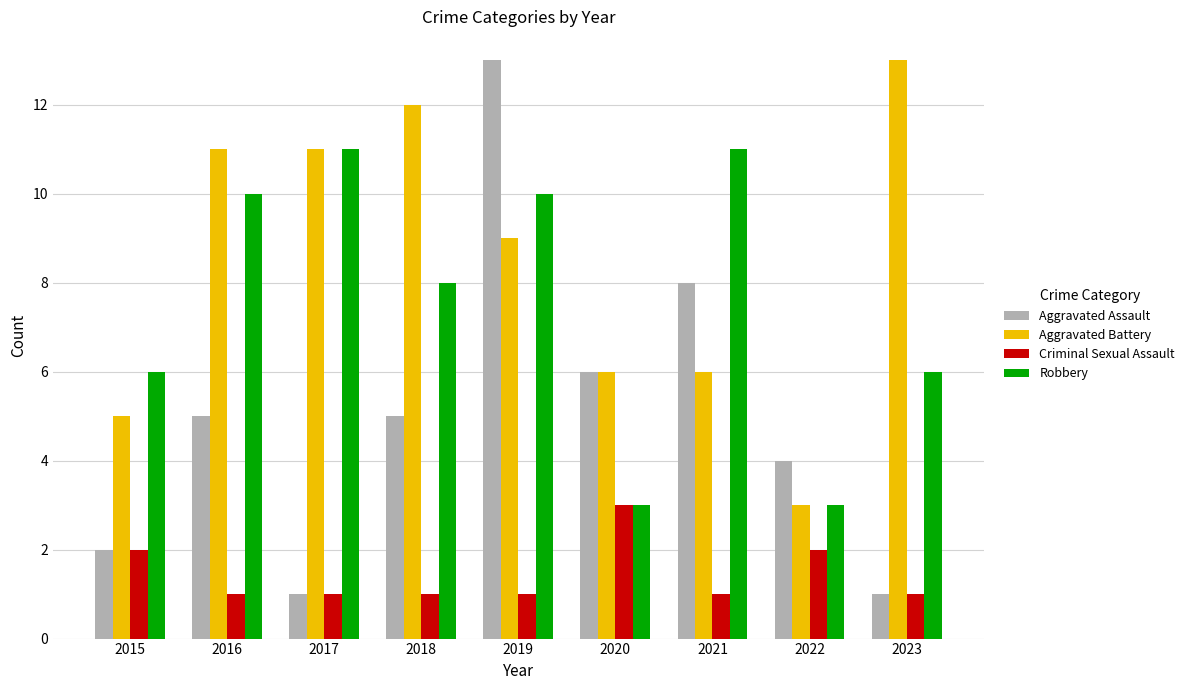

Which series has the largest range (max minus min)?

Aggravated Assault